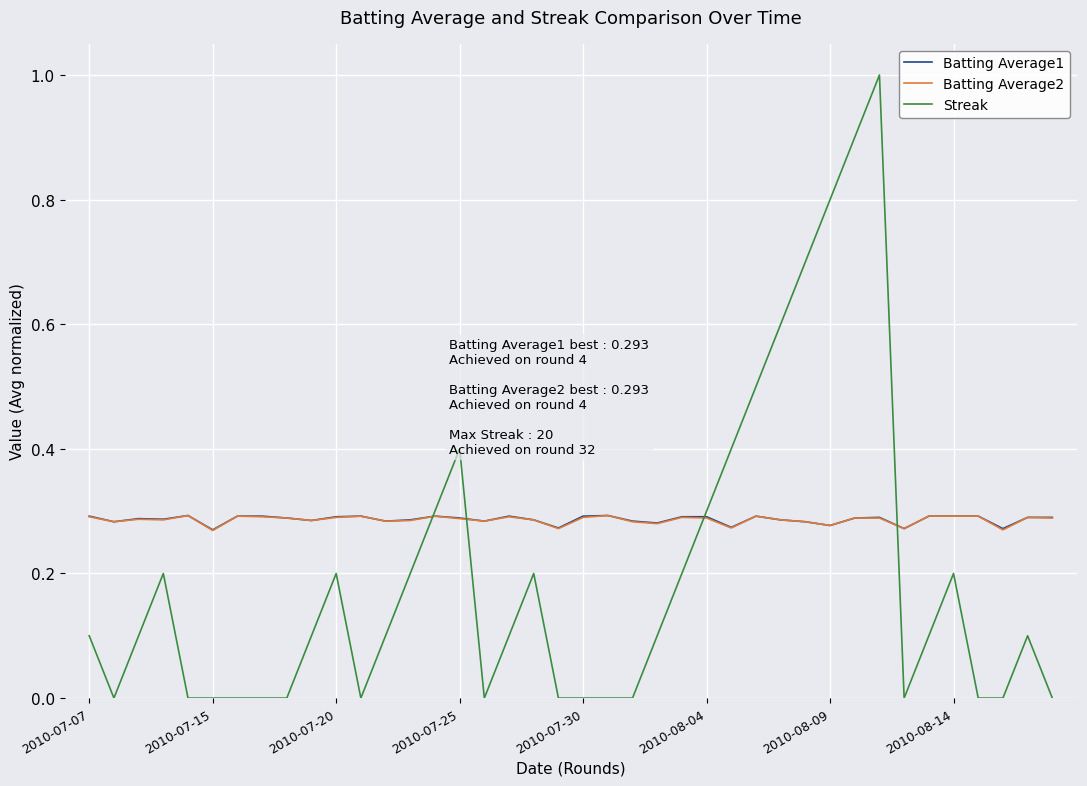

In Batting Average2, how many points are lower than both neighbors (excluding endpoints)?

12